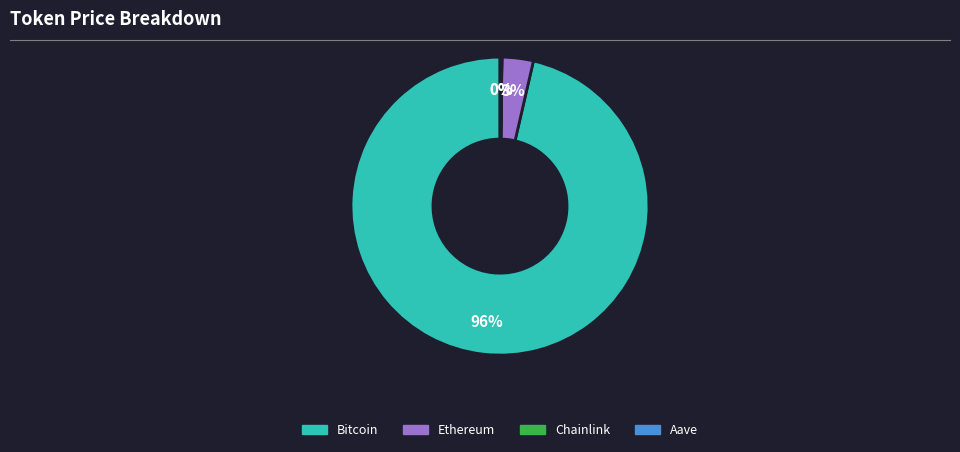

Which slice is the largest?

Bitcoin